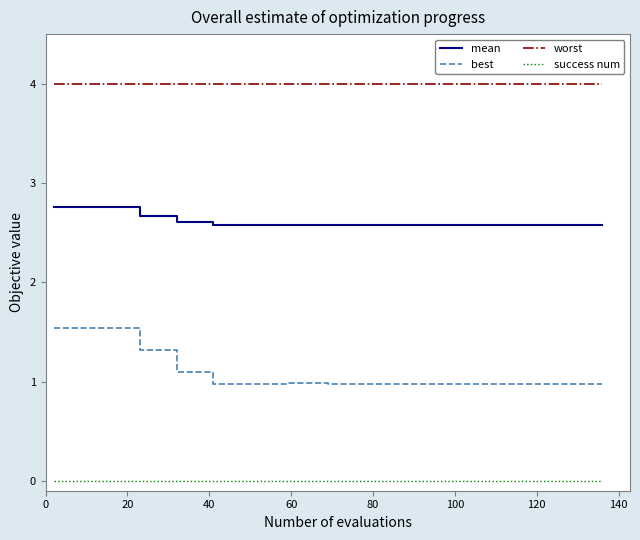

Rank the series by their average value, from lowest to highest.

success num, best, mean, worst